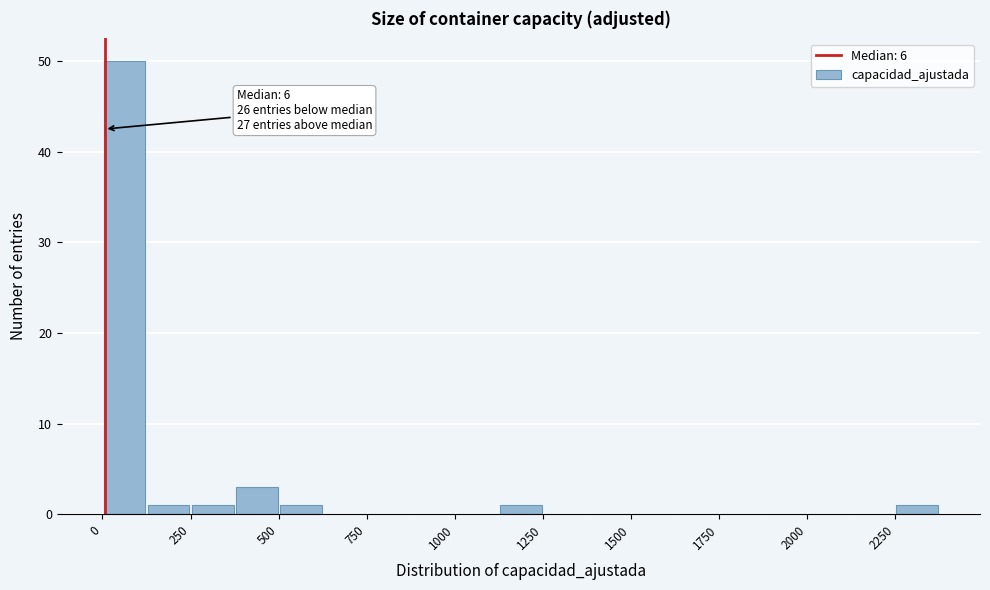

Around what value on the x-axis is the tallest bar? Give the approximate position of its centre, as read against the axis.

50